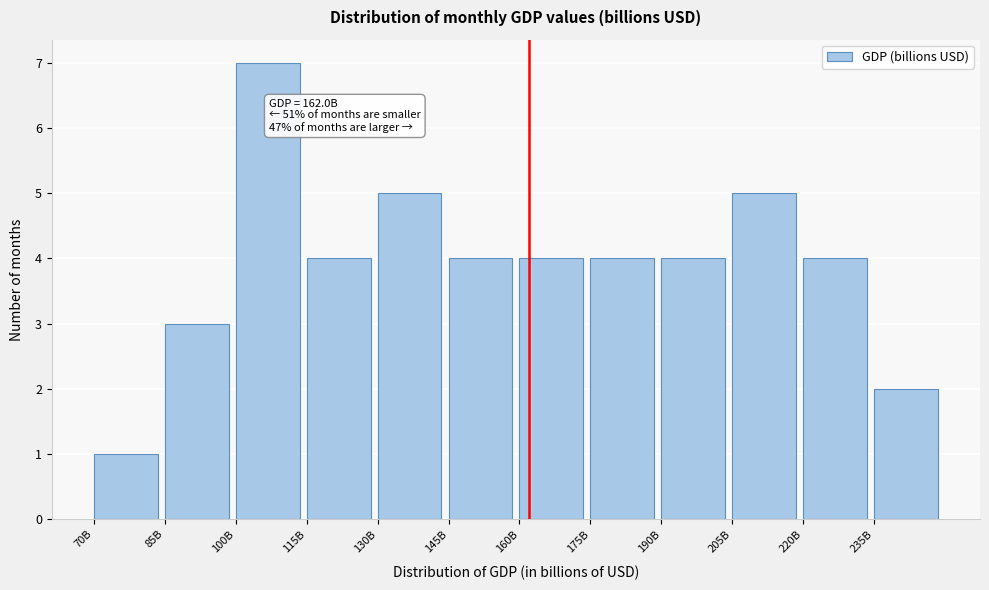

Reading left to right, transcribe all the data shown in this chart.

1	3	7	4	5	4	4	4	4	5	4	2